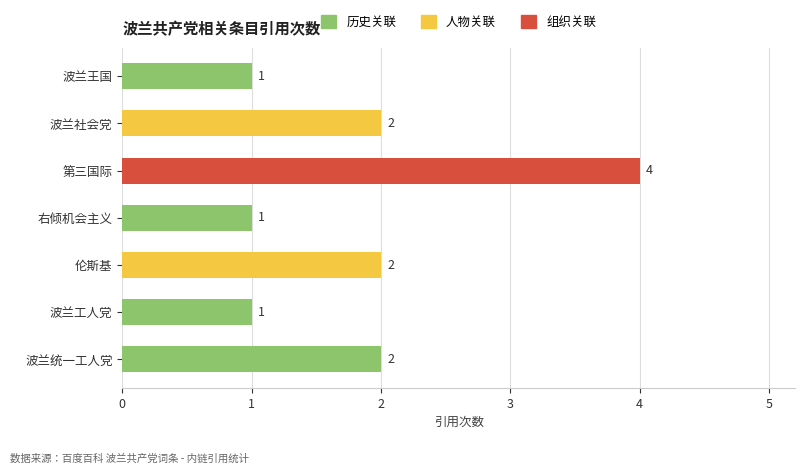

What is the difference between the maximum and minimum values?

3